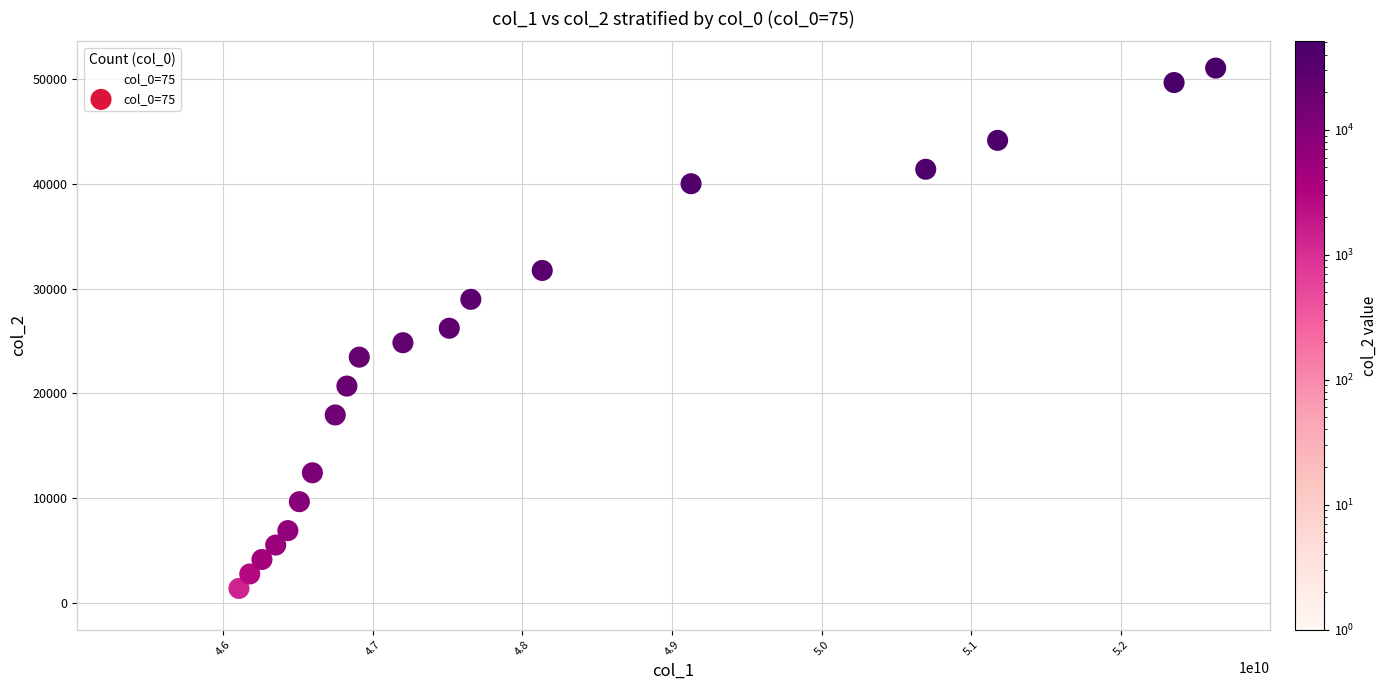

What is the range of Y values (max minus min)?

51060